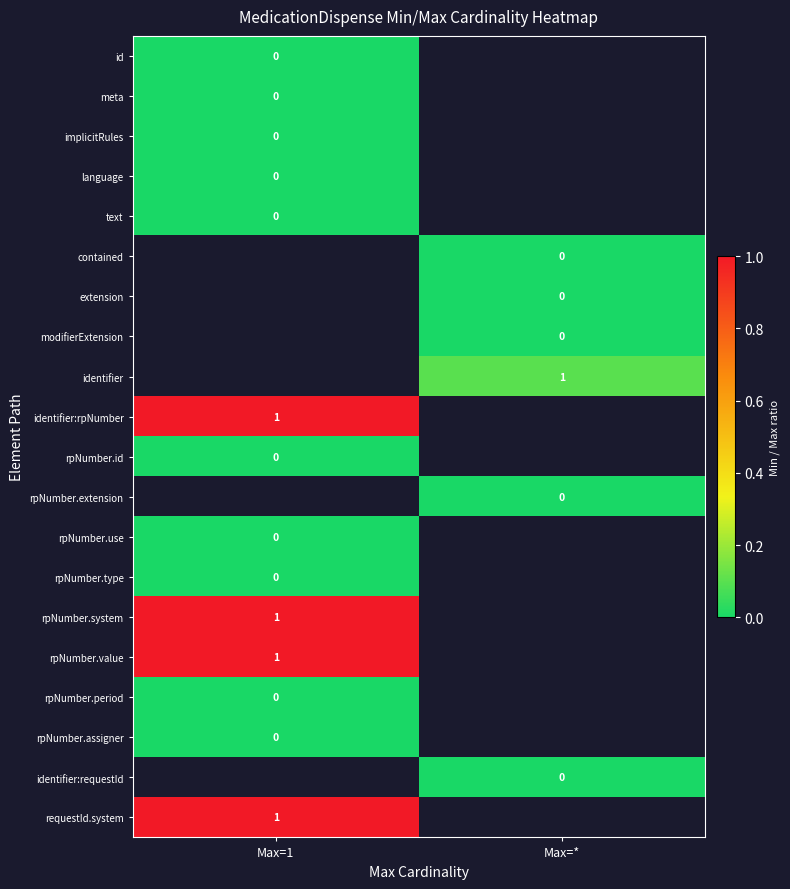

How many data points does each series have?

2